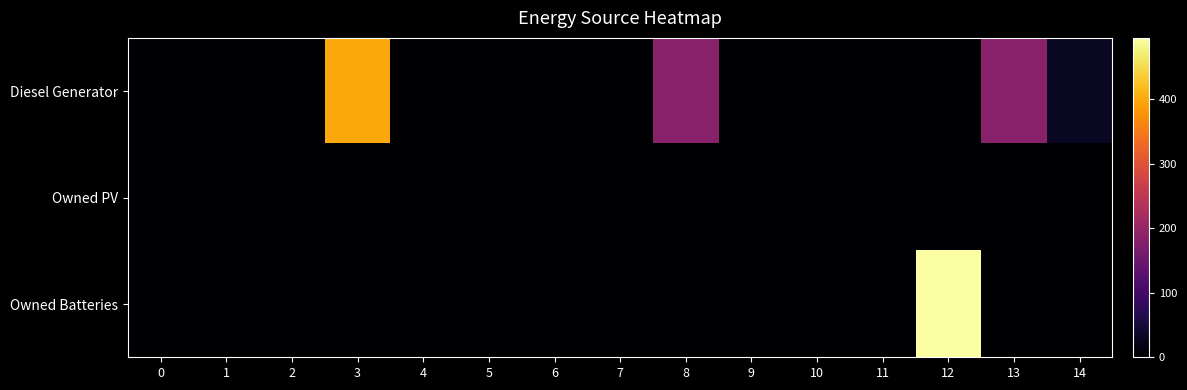

Reading right to left, transcribe all the data shown in this chart.

Diesel Generator: 14=31.0	13=182.0	12=0.0	11=0.0	10=0.0	9=0.0	8=182.0	7=0.0	6=0.0	5=0.0	4=0.0	3=400.0	2=0.0	1=0.0	0=0.0
Owned PV: 14=0.0	13=0.0	12=0.0	11=0.0	10=0.0	9=0.0	8=0.0	7=0.0	6=0.0	5=0.0	4=0.0	3=0.0	2=0.0	1=0.0	0=0.0
Owned Batteries: 14=0.0	13=0.0	12=495.0	11=0.0	10=0.0	9=0.0	8=0.0	7=0.0	6=0.0	5=0.0	4=0.0	3=0.0	2=0.0	1=0.0	0=0.0